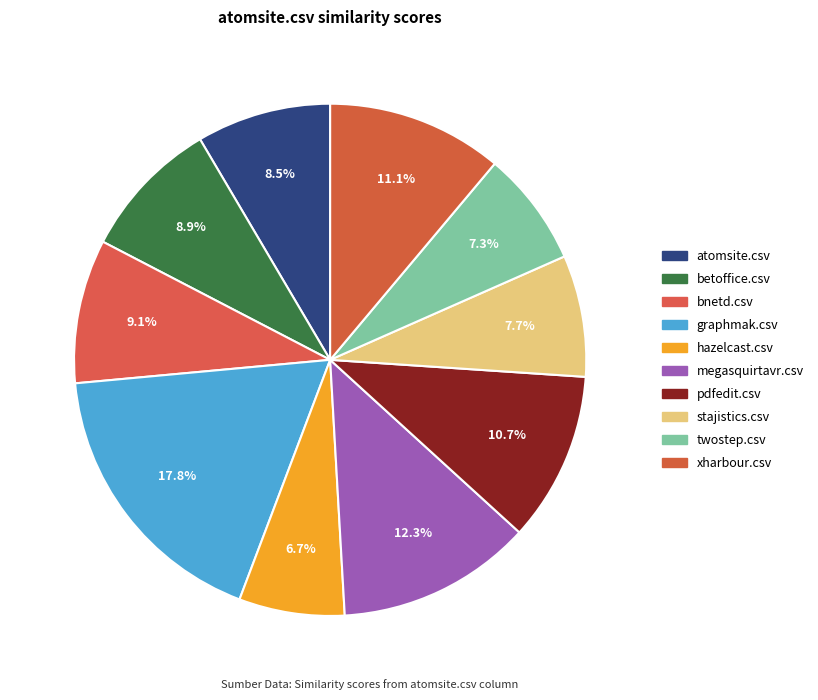

How many segments does this pie chart have?

10